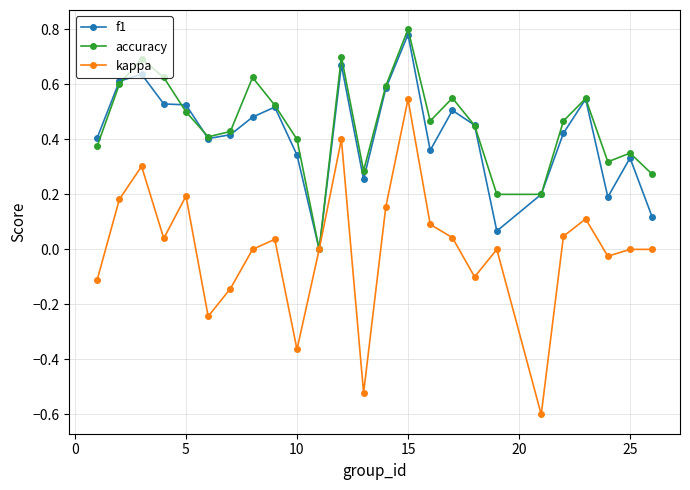

How many interior local valleys does the kappa series have?

7